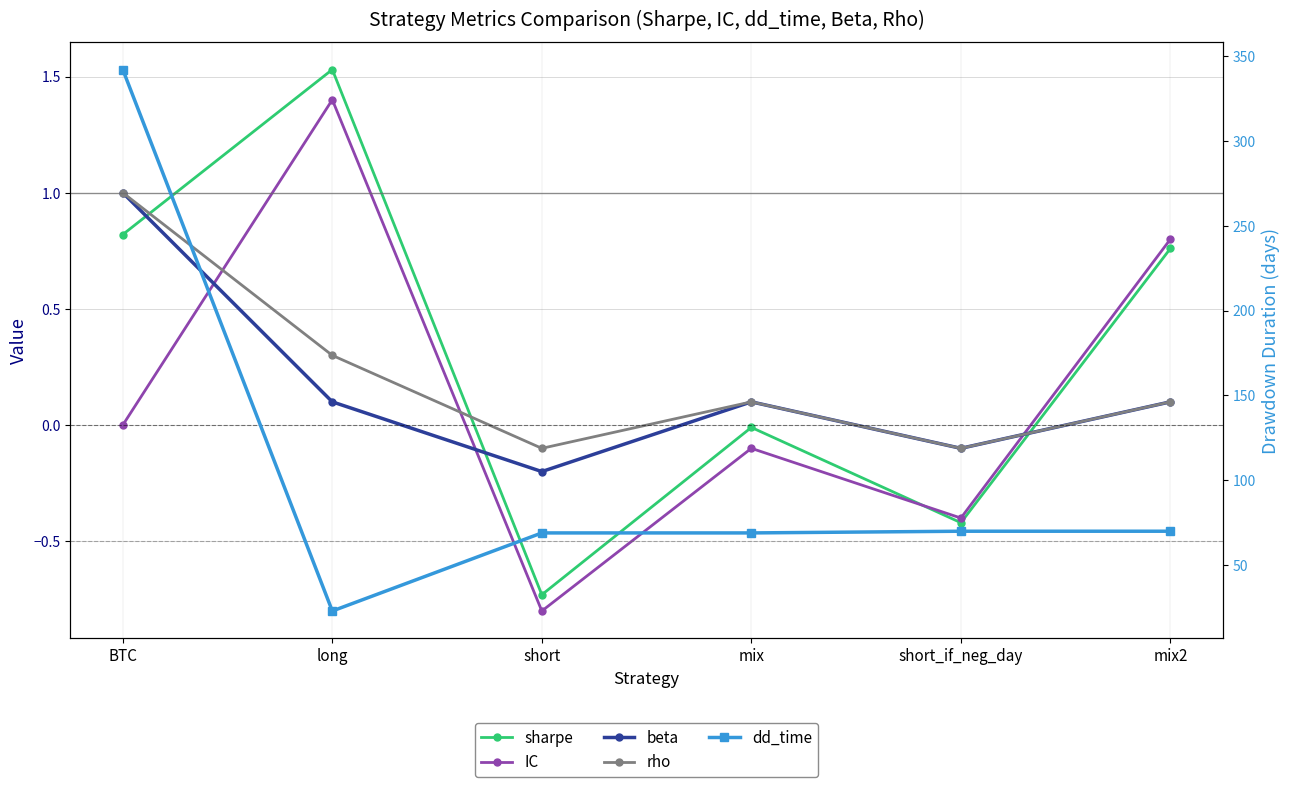

Between short and short_if_neg_day, which is larger?

short_if_neg_day